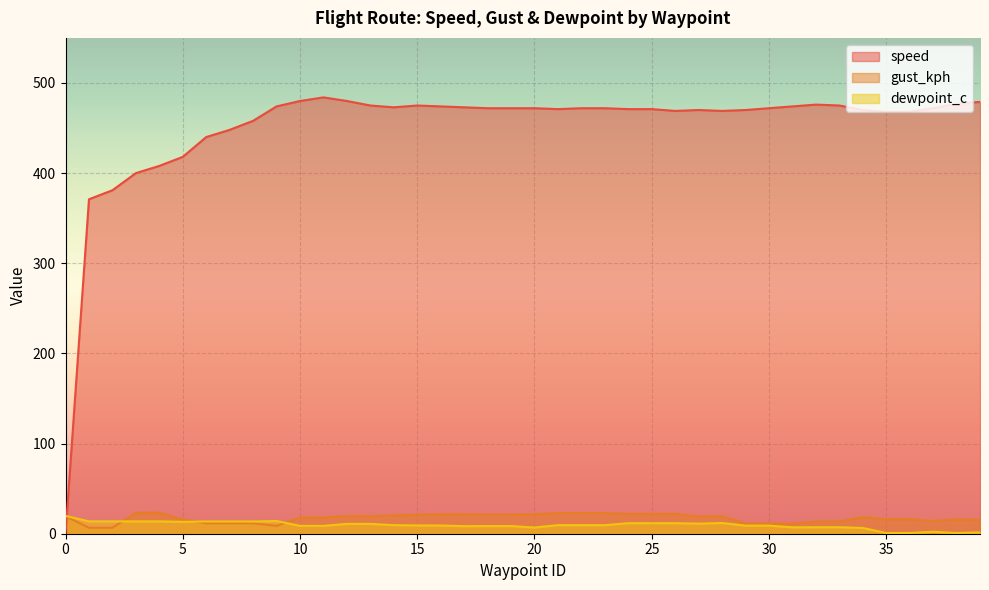

At which category does dewpoint_c reach its first local valley?

5